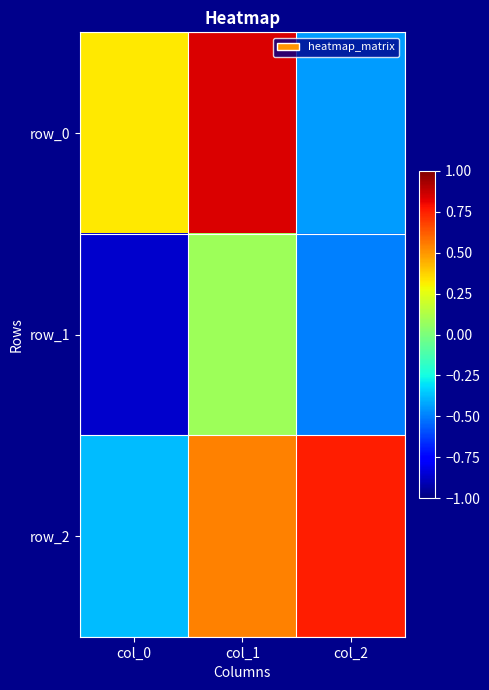

Rank the series by their maximum value, from highest to lowest.

row_0, row_2, row_1